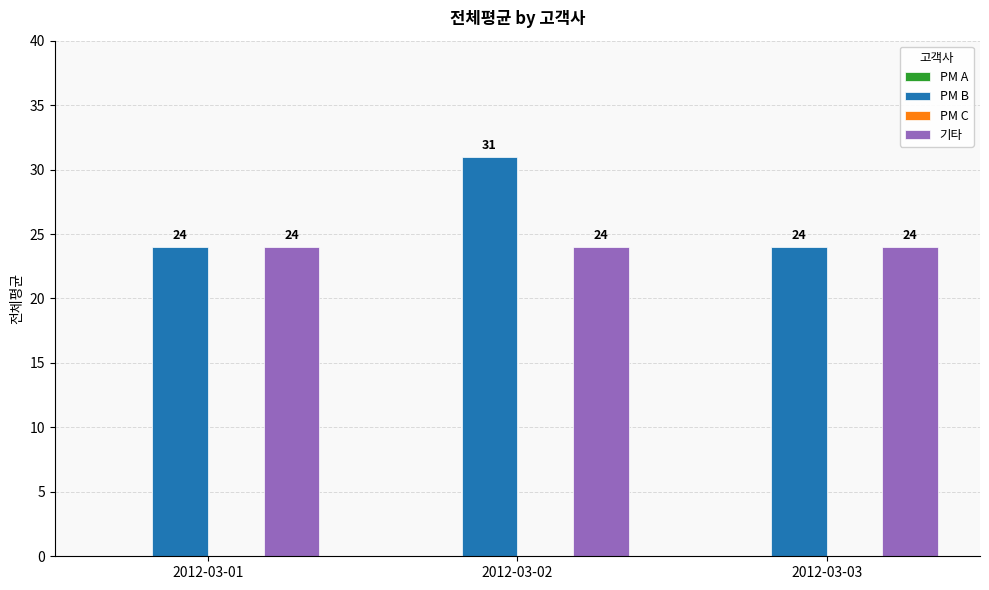

How many groups of bars are there?

3